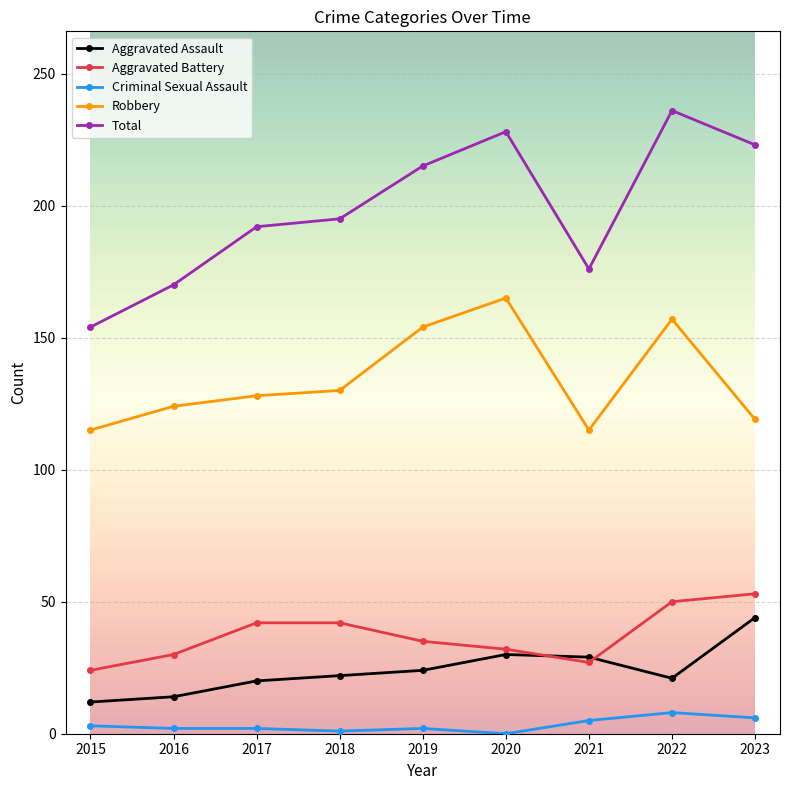

True or false: Aggravated Battery and Robbery intersect in this chart.

False